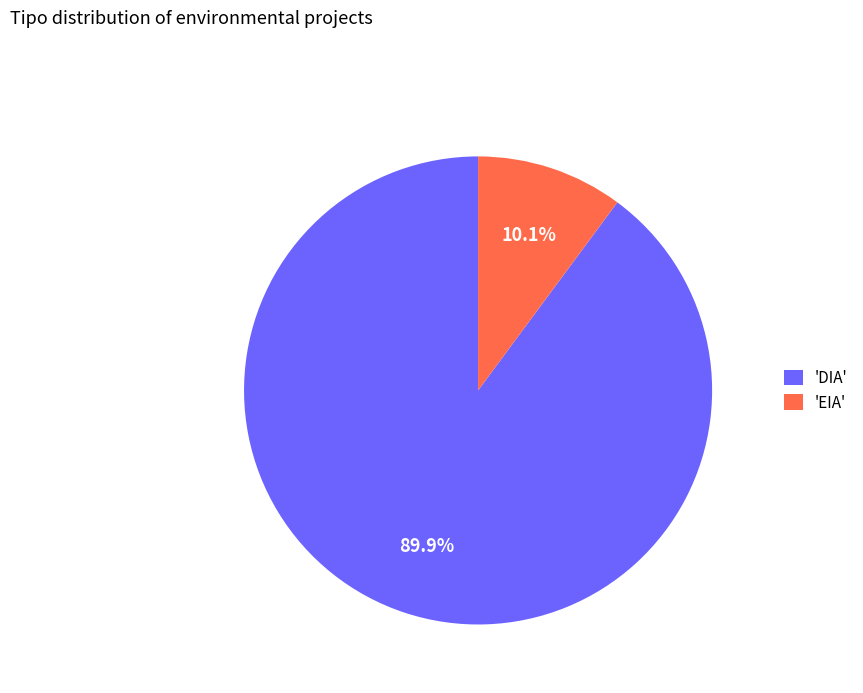

To the nearest percent, what is the average slice percentage?

50%